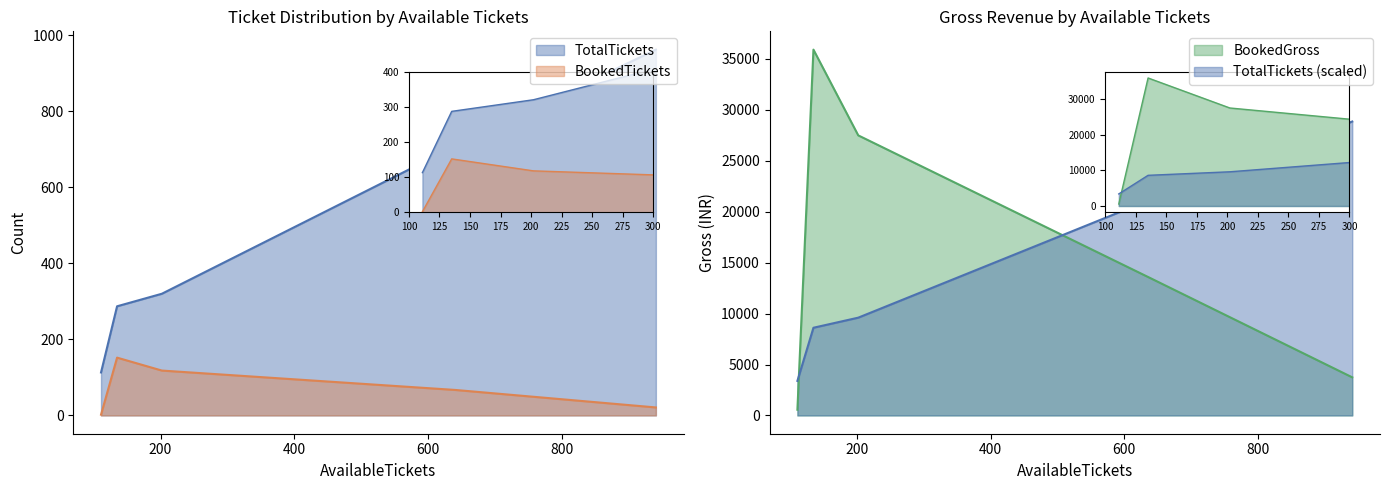

What is the average value of the BookedGross series?

16228